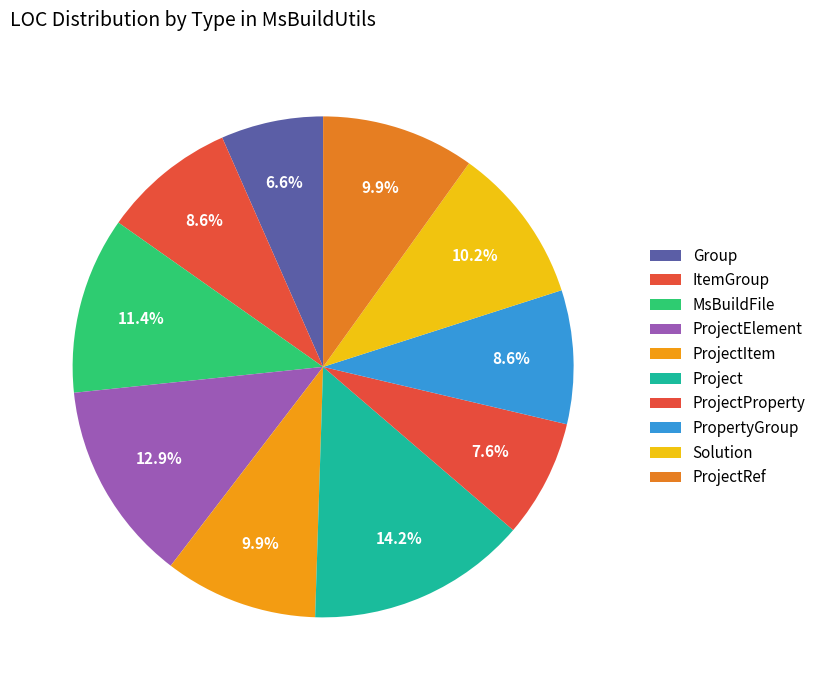

How many segments does this pie chart have?

10